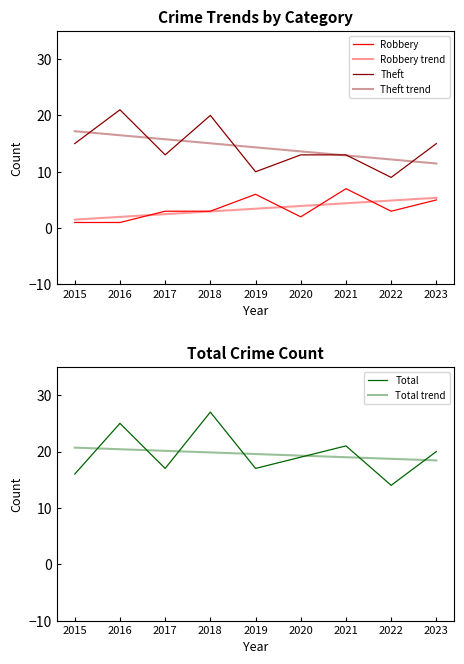

At which category is the sum across all series the highest?

2018